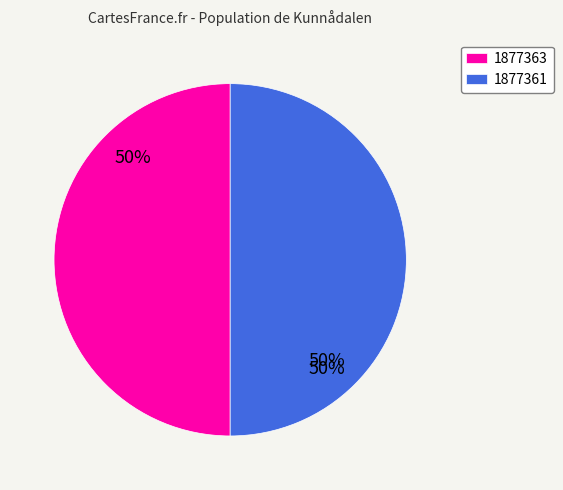

What is the majority slice?

1877361